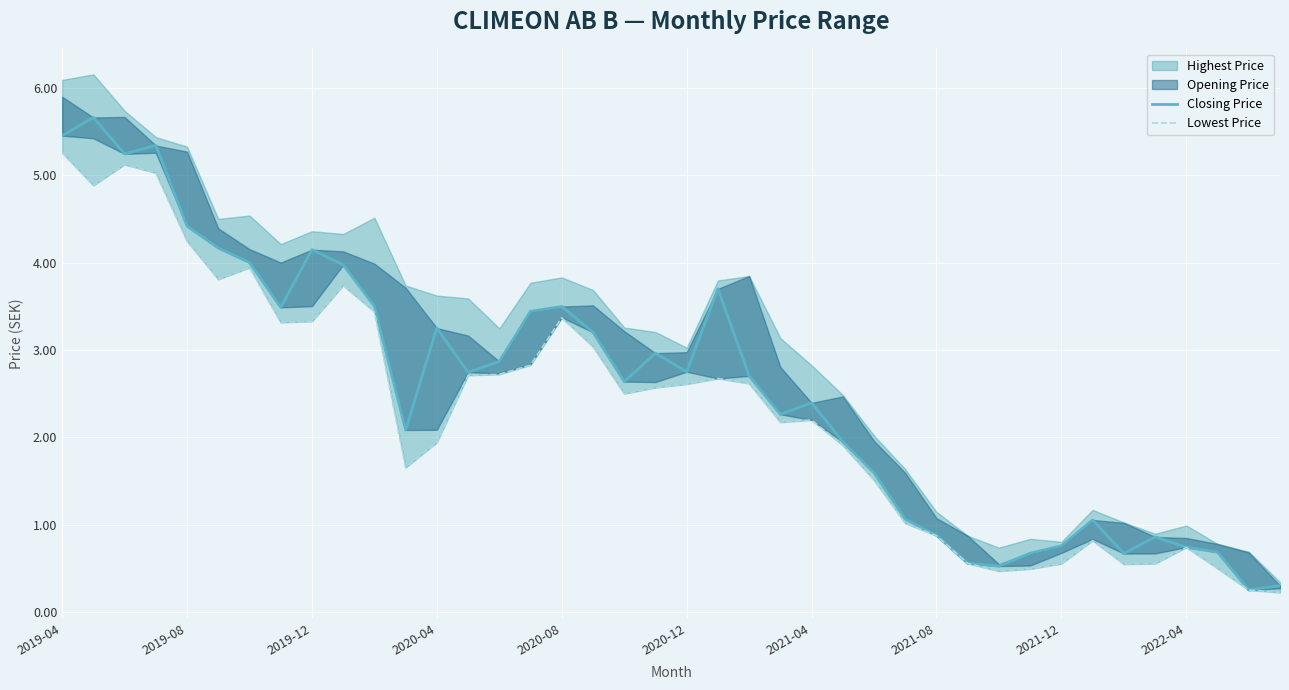

Is it true that Lowest Price equals 5.1 at 2020-12?

False